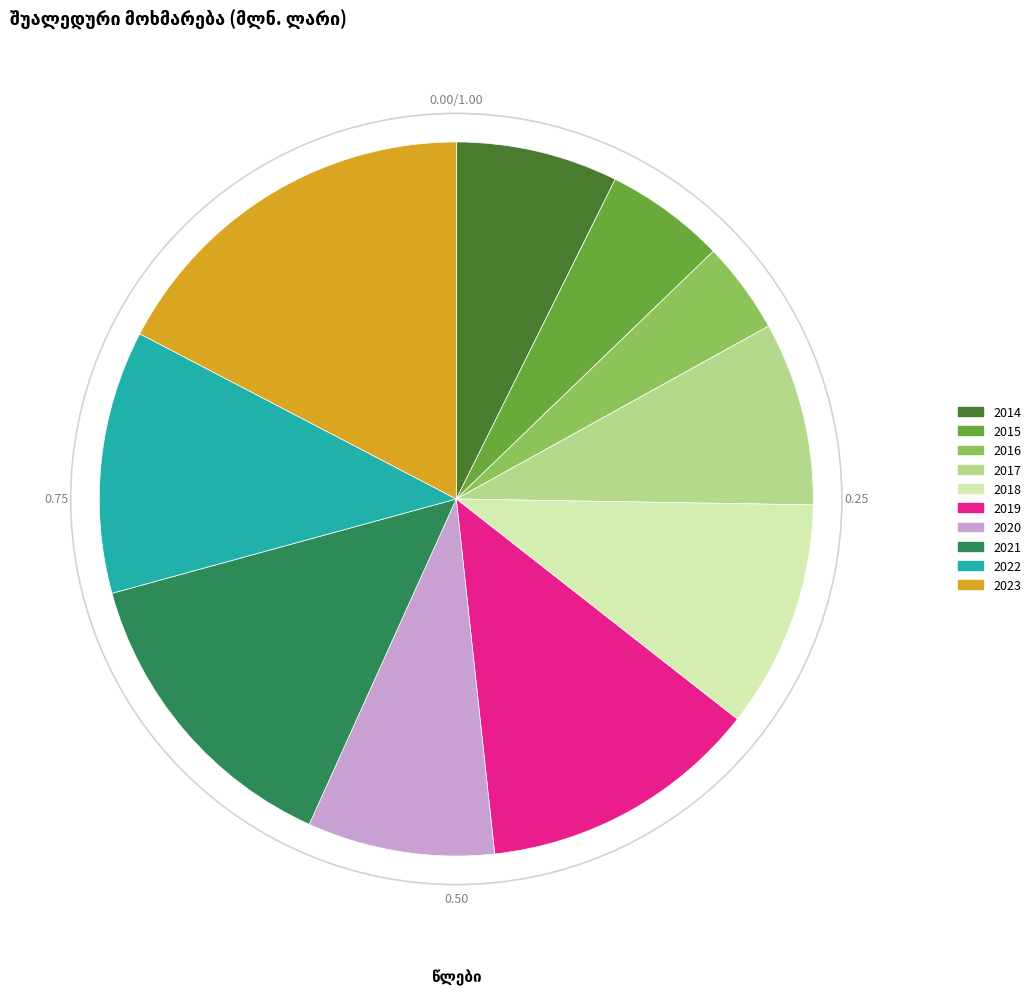

Is there a majority slice in this chart?

No